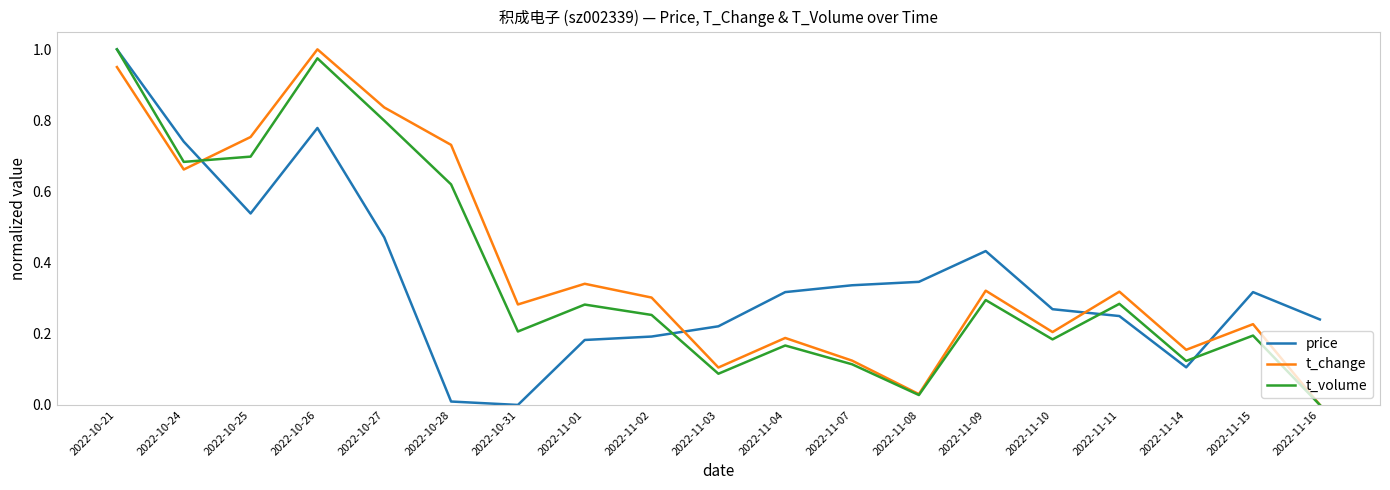

At which category is the sum across all series the highest?

2022-10-21